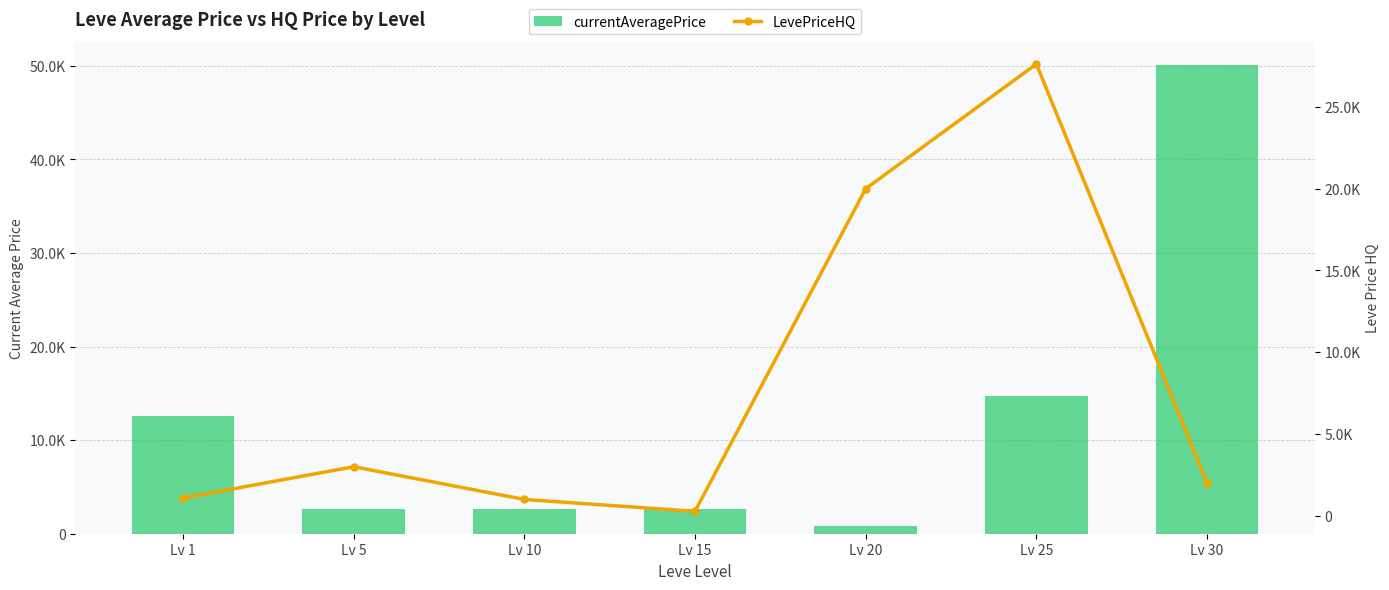

True or false: currentAveragePrice has a value of 200.0 at Lv 20.

False